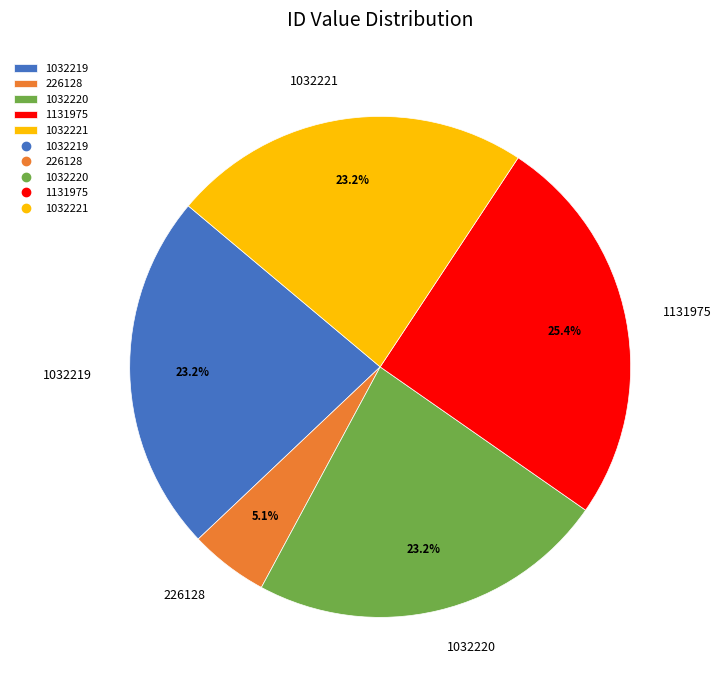

How much of the chart is everything except 1032219?

76.8%